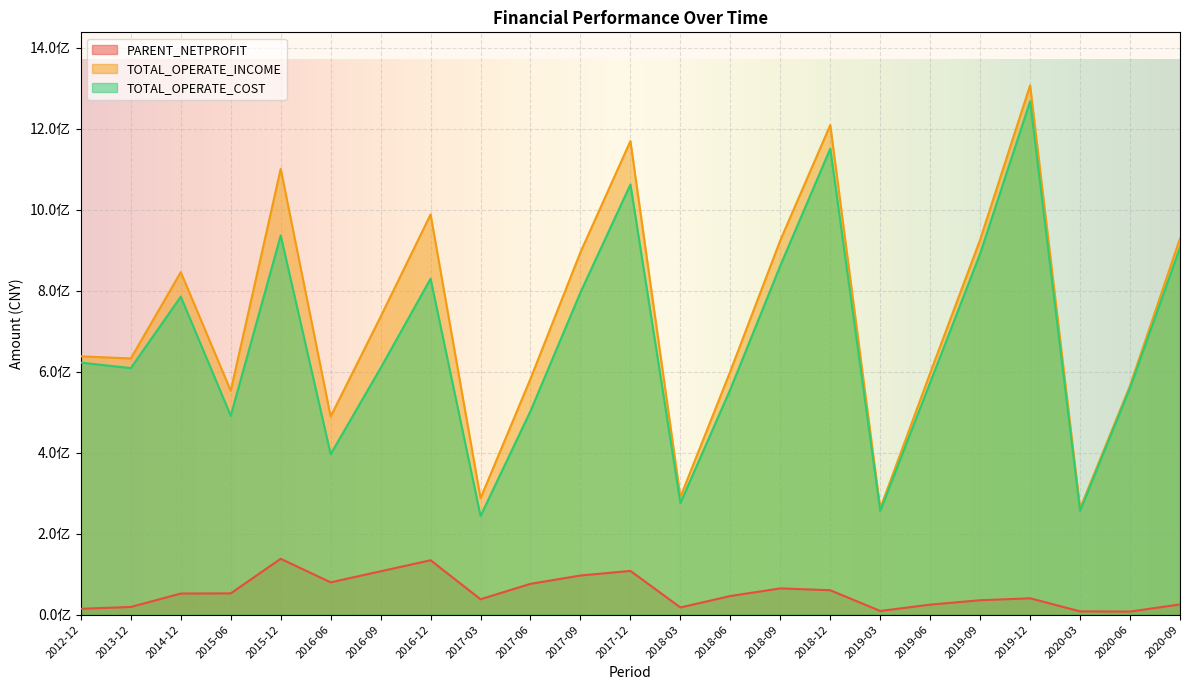

What is the label of the 21st point from the right?

2014-12